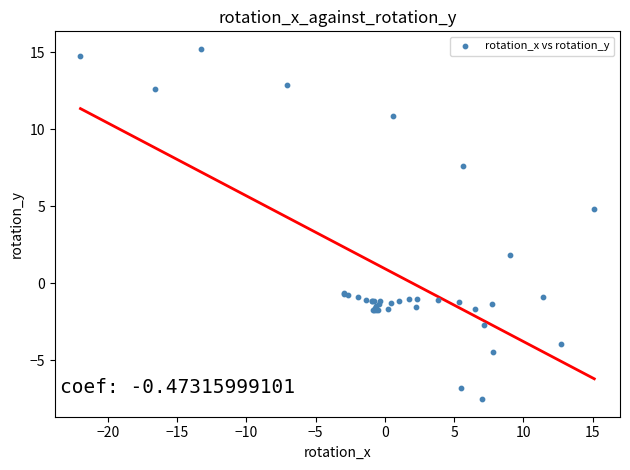

What Y value in the scatter plot is closest to 3?

1.8